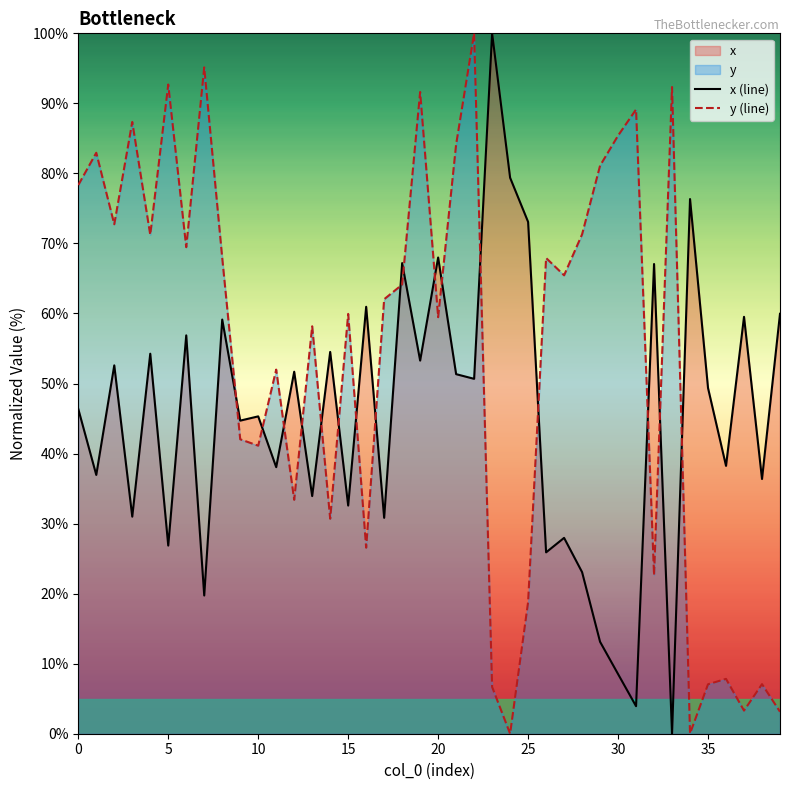

Does the chart display data point markers on the line(s)?

No